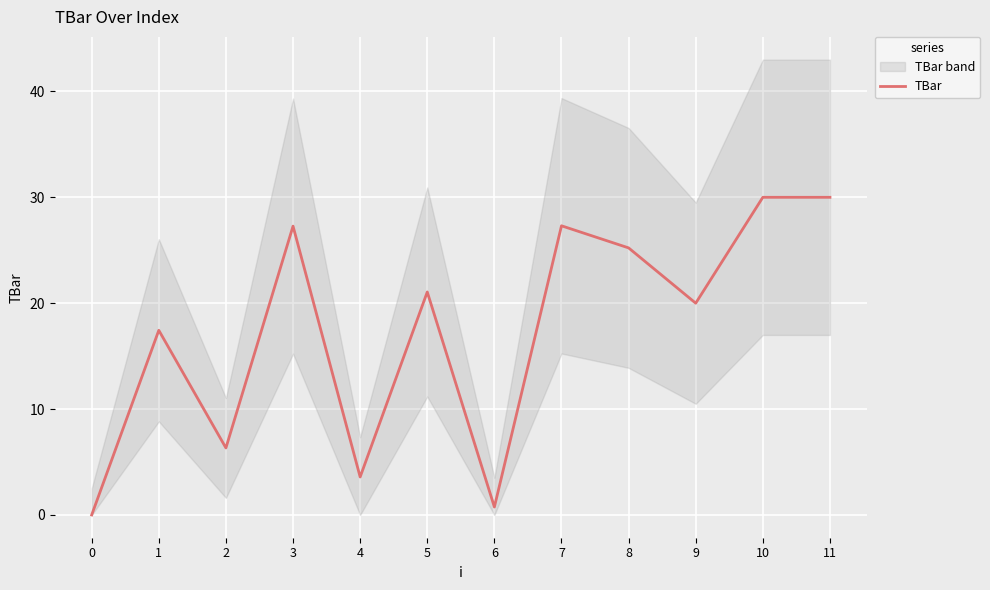

Where is the first local minimum?

2